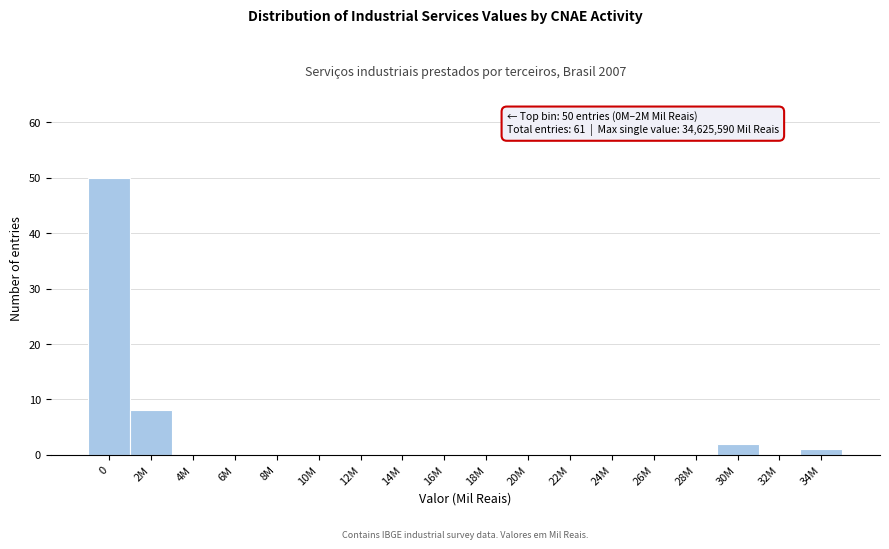

Reading left to right, extract all data points from this chart.

0=50	2M=8	4M=0	6M=0	8M=0	10M=0	12M=0	14M=0	16M=0	18M=0	20M=0	22M=0	24M=0	26M=0	28M=0	30M=2	32M=0	34M=1